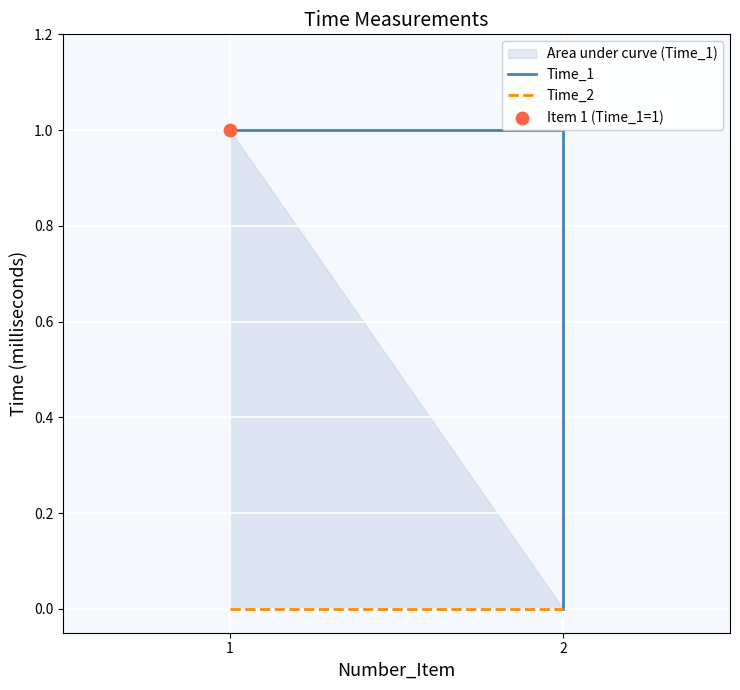

At which category is the sum across all series the highest?

1